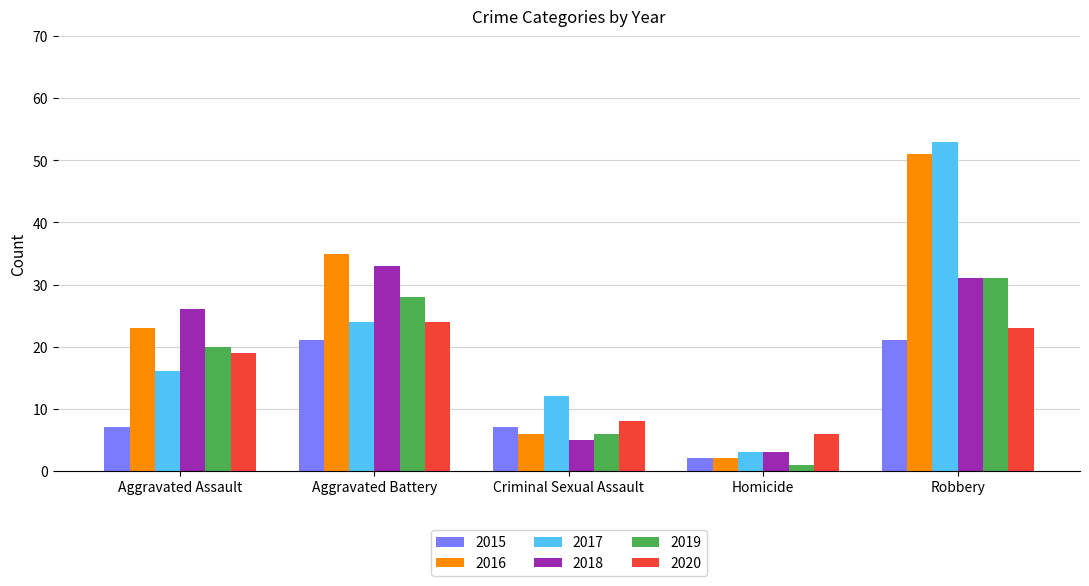

What is the minimum value for 2018?

3